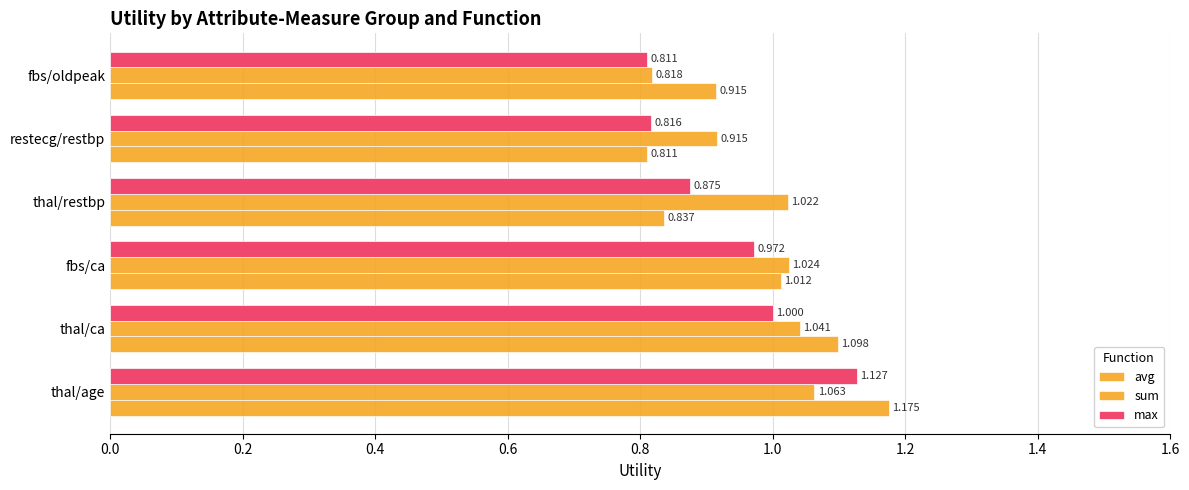

How many data points in avg are above 1?

3